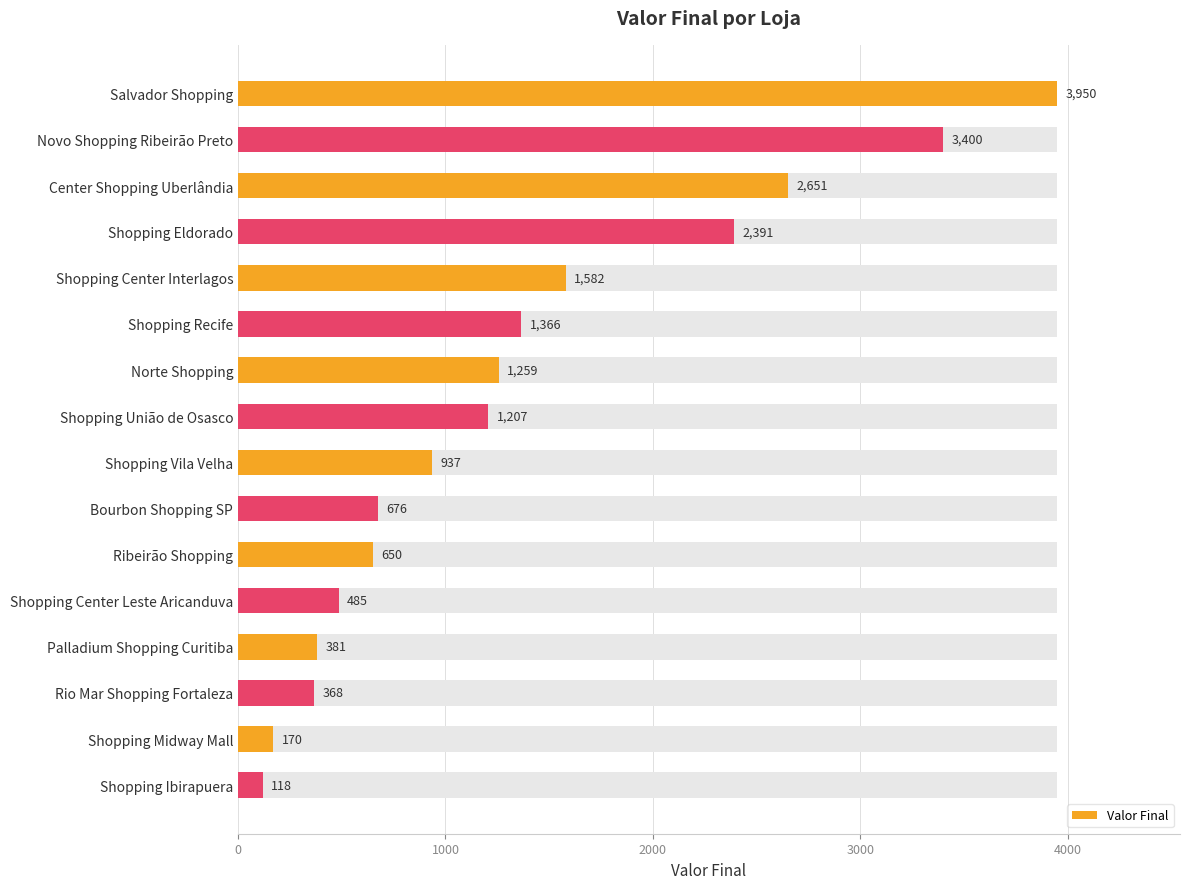

What is the average value?

1349